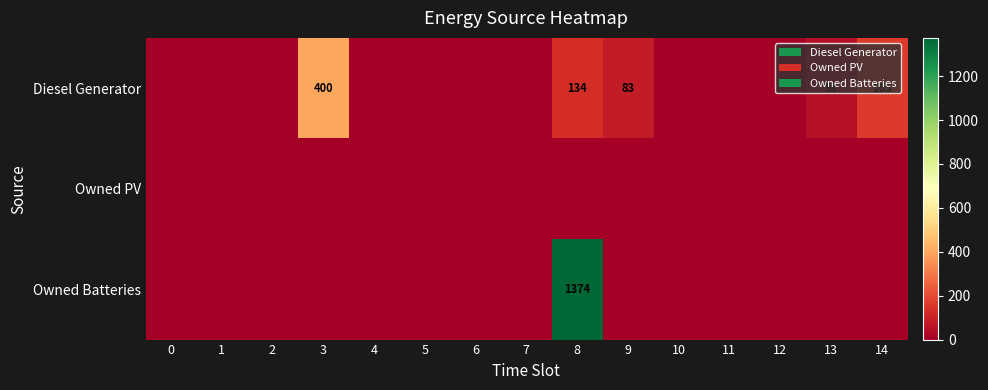

List the series in order of their peak value, highest first.

row_2, row_0, row_1